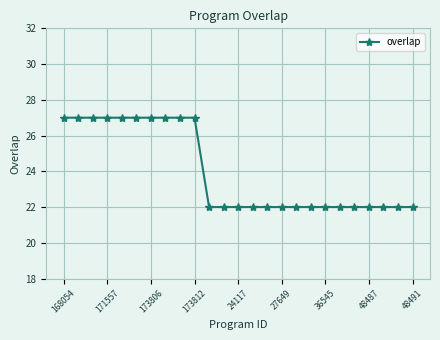

What is the value of the 17th point from the left?

22